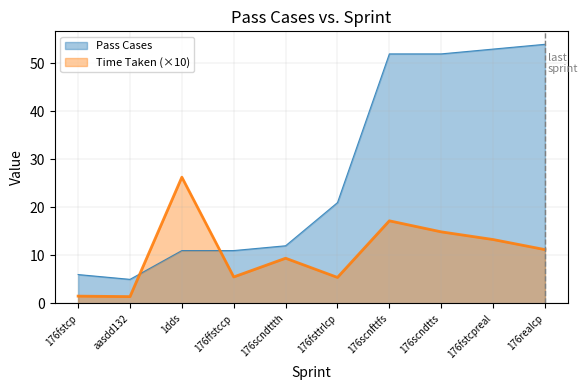

What is the sum of all Pass Cases values?

277.0